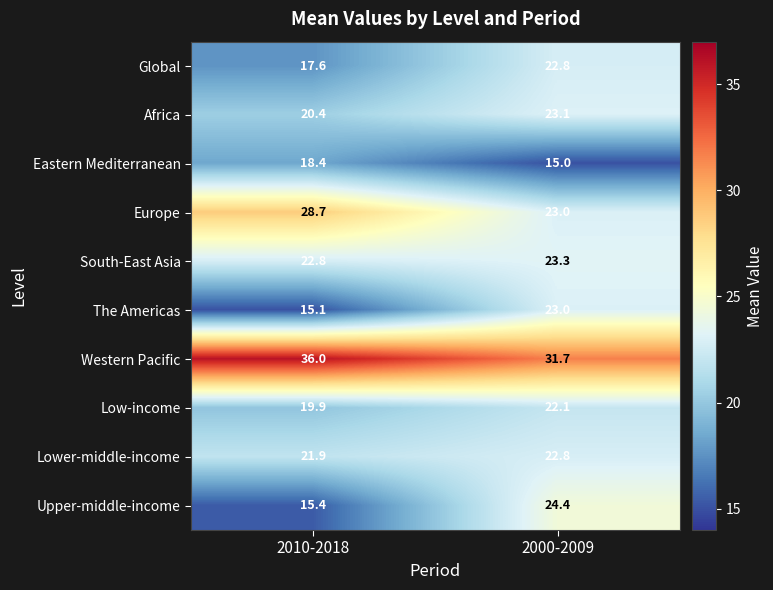

Rank the categories by Lower-middle-income value from lowest to highest.

2010-2018, 2000-2009